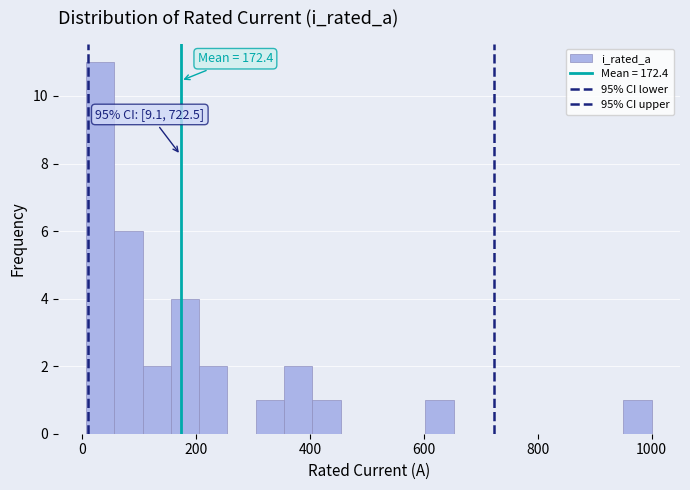

Read against the x-axis, roughly where is the centre of the tallest bar?

40